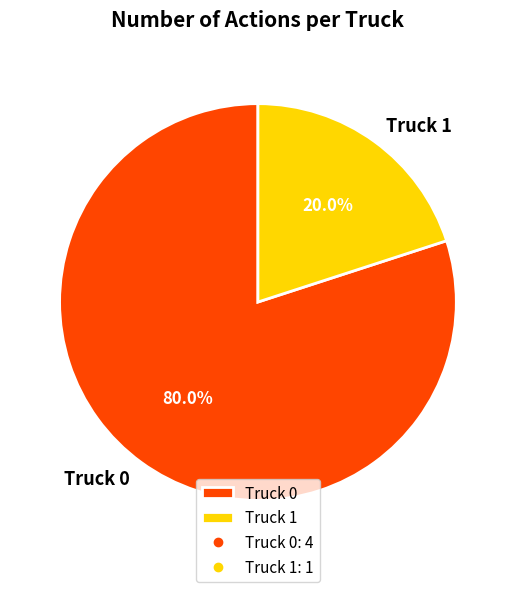

True or false: Truck 1 accounts for 20% of the total.

True